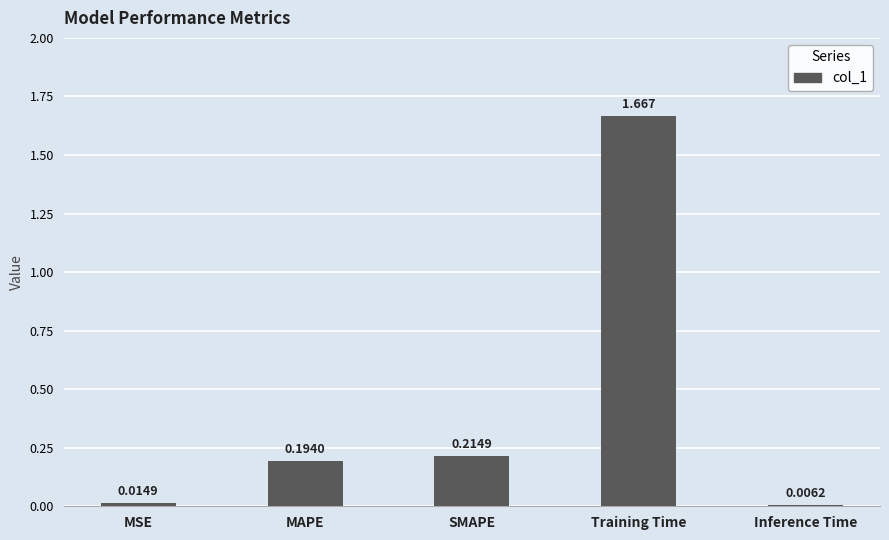

Does the chart contain stacked bars?

No